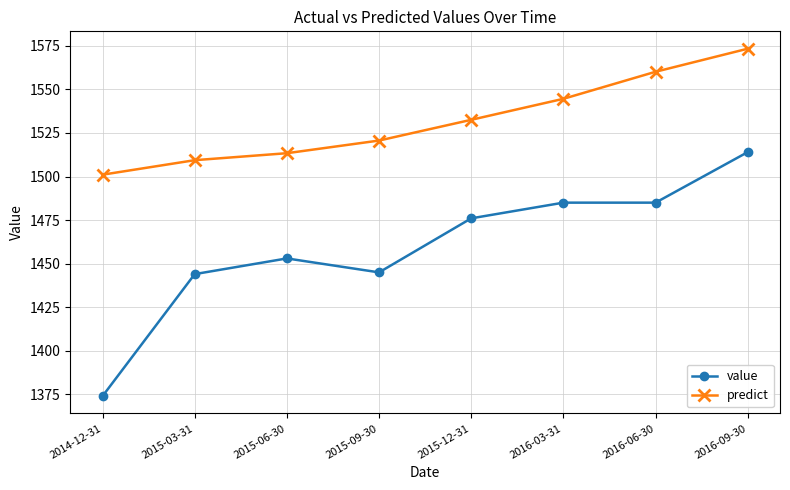

Between 2015-09-30 and 2016-06-30, which series saw the biggest shift?

value